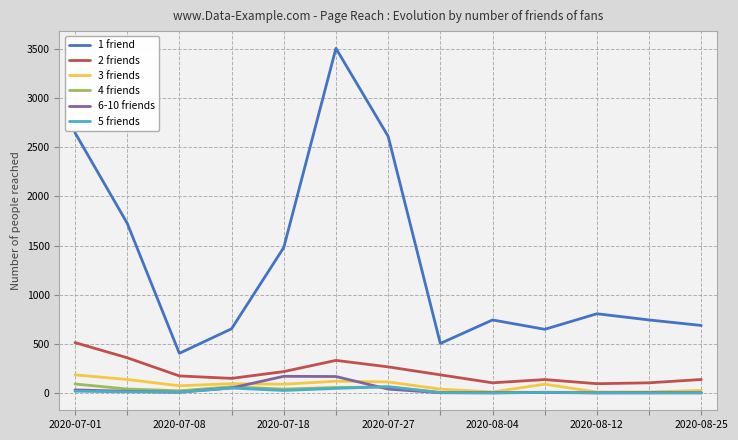

True or false: 1 friend and 3 friends cross at least once.

False